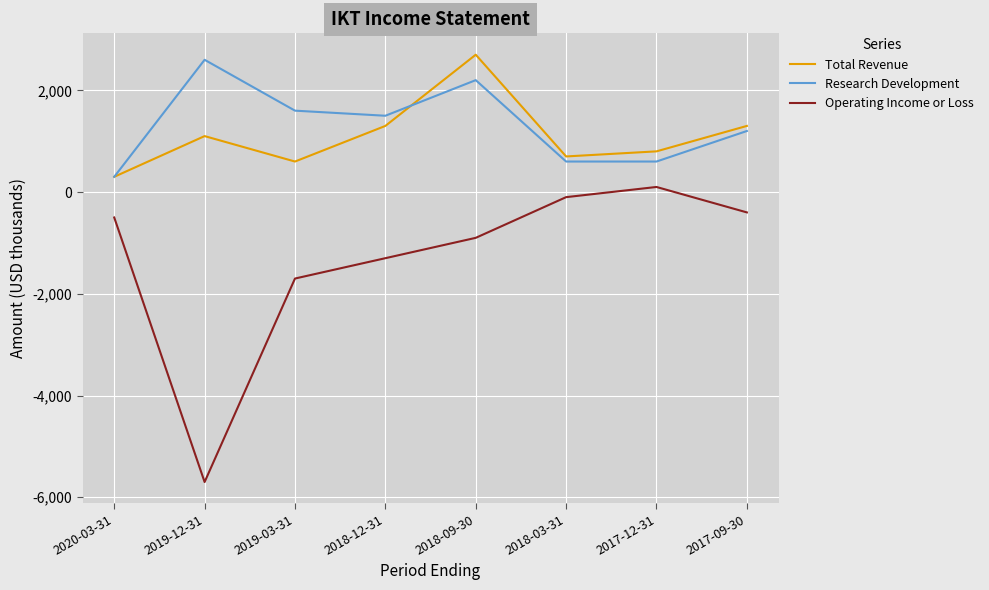

Is it true that Total Revenue equals 1300 at 2018-12-31?

True